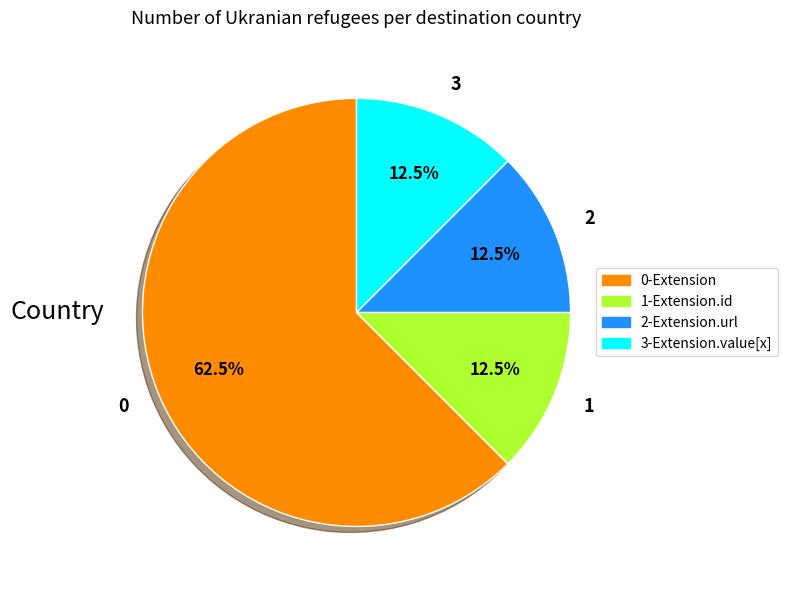

What is the total percentage of 0 and 3?

75.0%